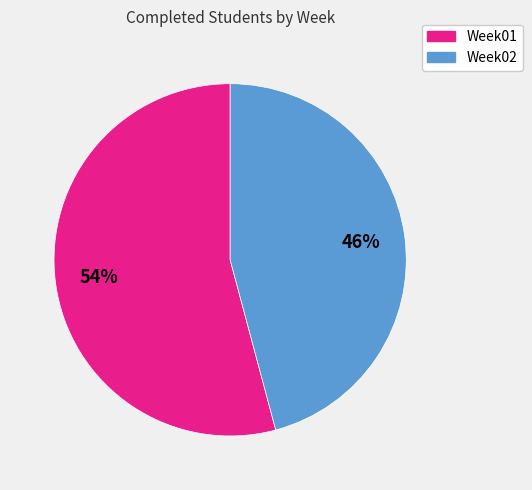

Combined, do Week02 and Week01 account for over 50%?

Yes